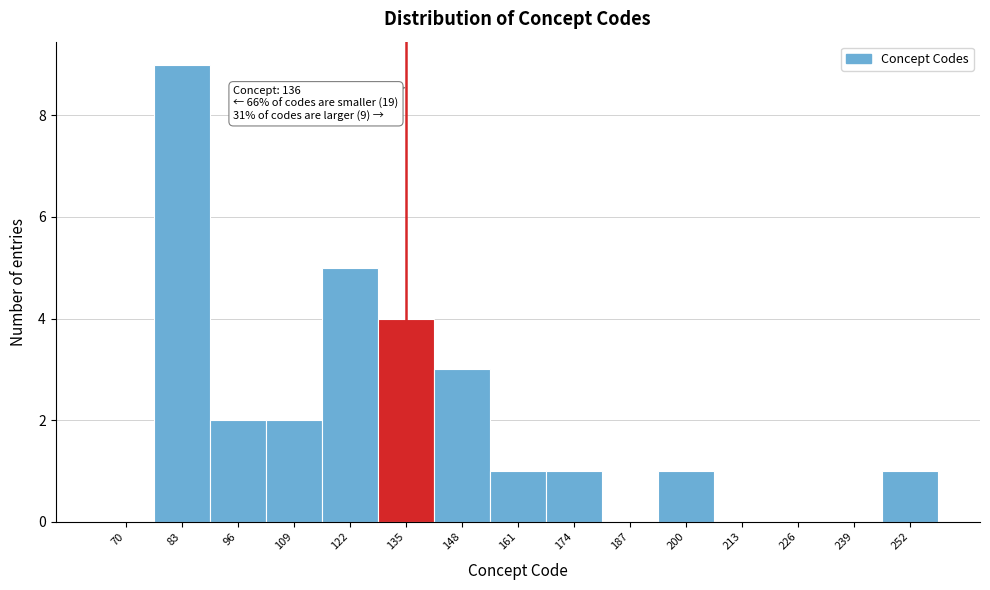

Reading left to right, transcribe all the data shown in this chart.

70=0	83=9	96=2	109=2	122=5	135=4	148=3	161=1	174=1	187=0	200=1	213=0	226=0	239=0	252=1